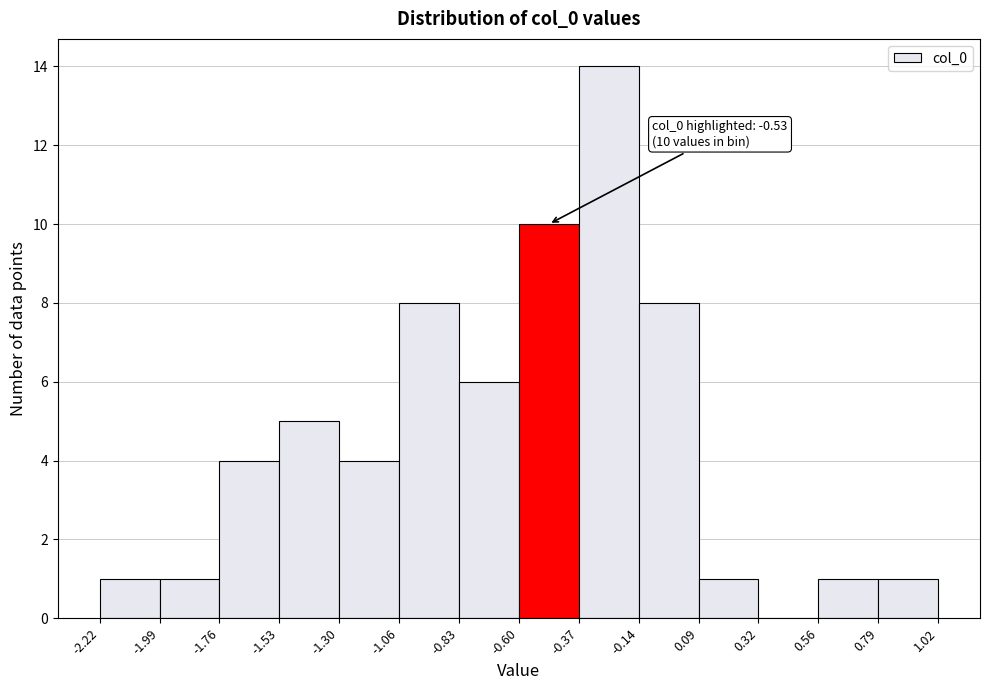

Over which range of the x-axis is the bar tallest?

-0.37 to -0.14